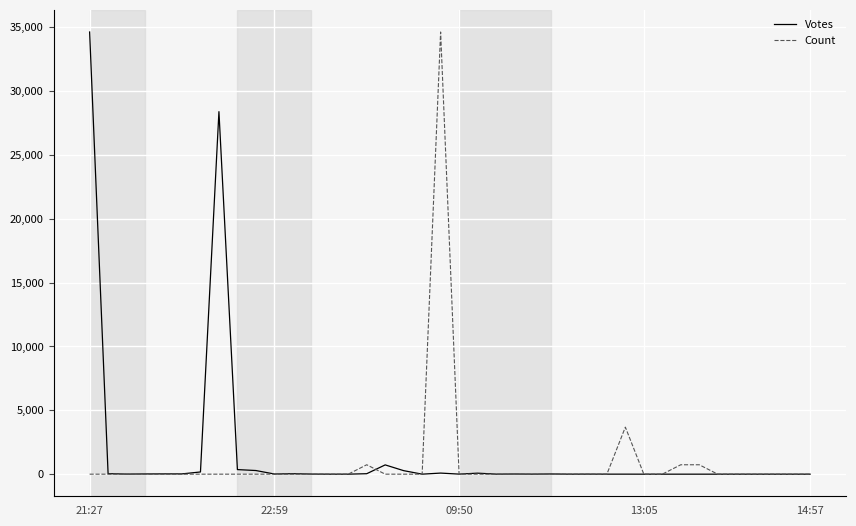

What is the sum of the Votes values at 8 and 36?

358